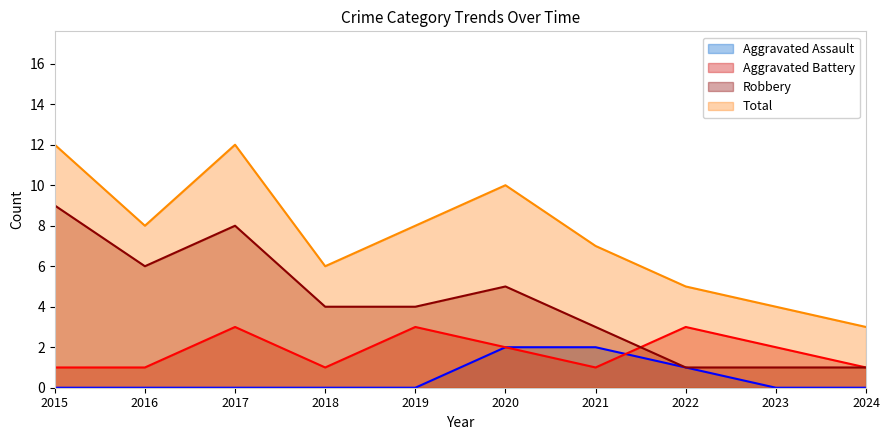

What are all the series names shown in the legend?

Aggravated Assault, Aggravated Battery, Robbery, Total